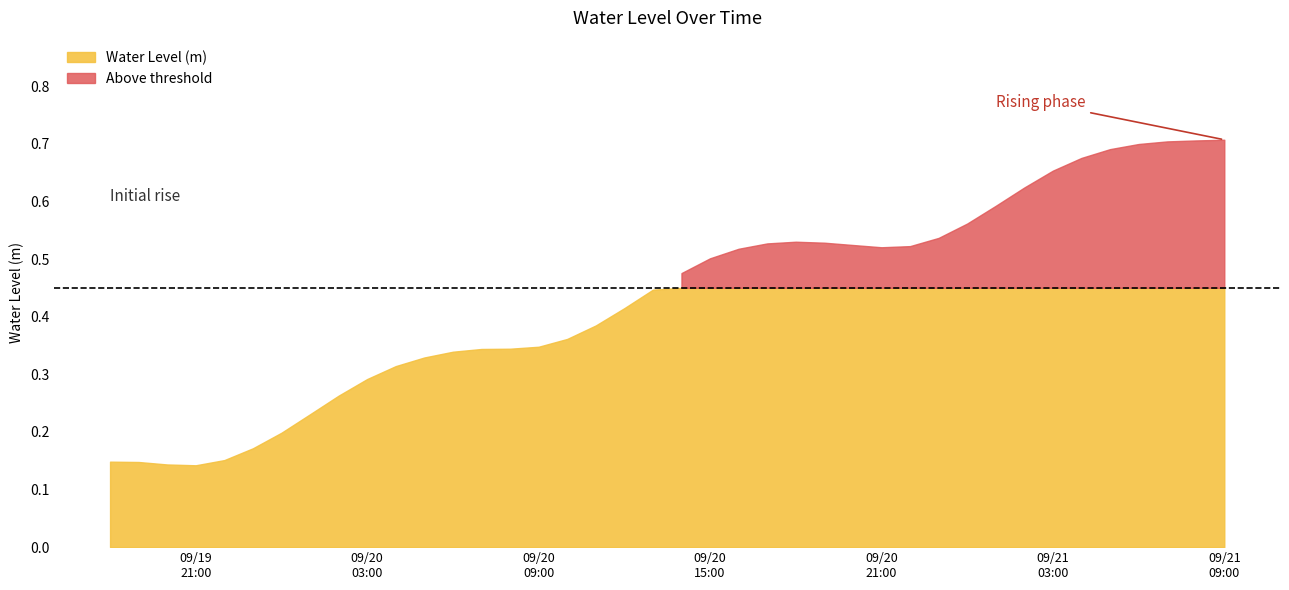

What is the change in value from 2023-09-20 08:00:00 to 2023-09-20 12:00:00?

+0.1